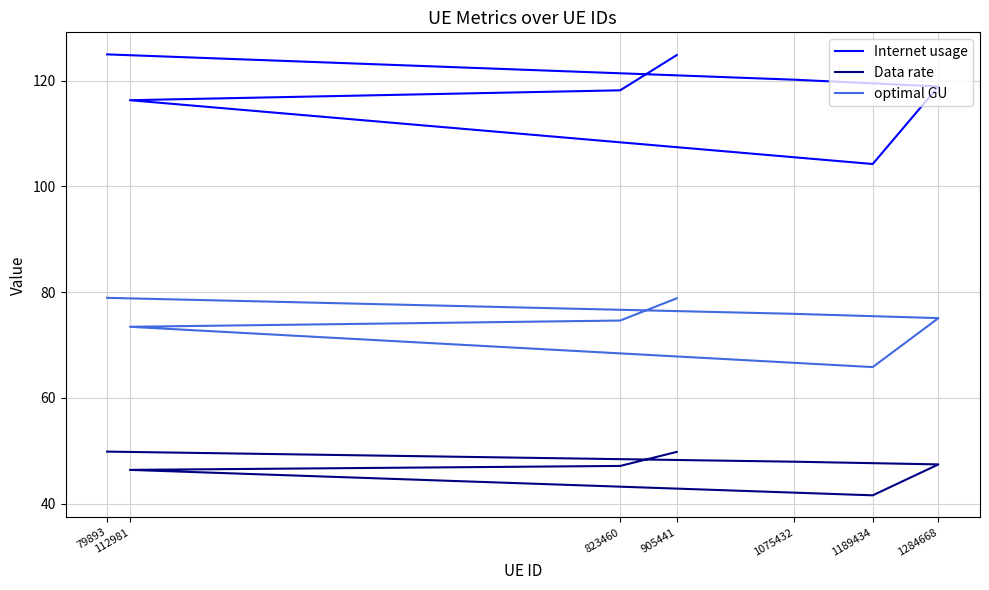

How many categories are shown in the chart?

7